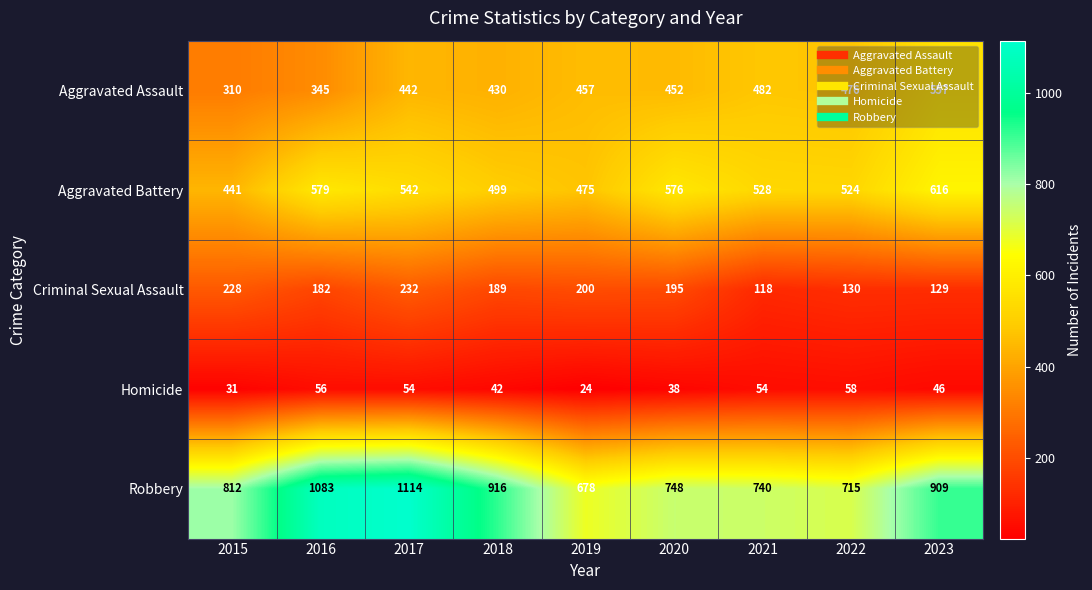

Read the Homicide value at 2020.

38